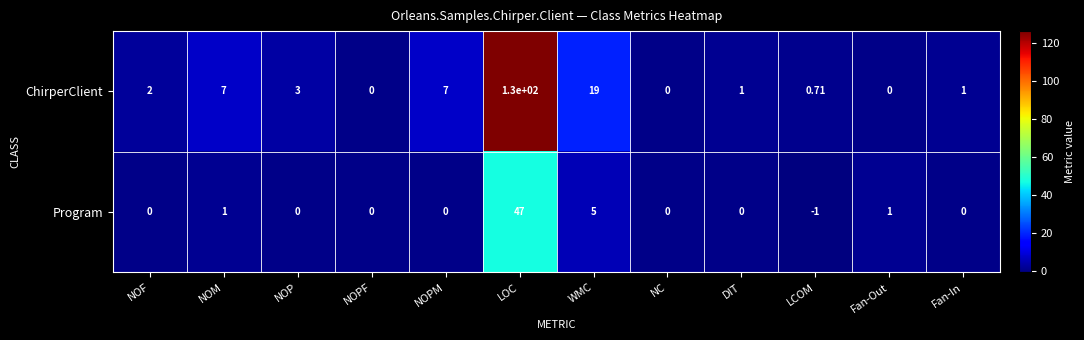

Rank the series by their maximum value, from lowest to highest.

Program, ChirperClient